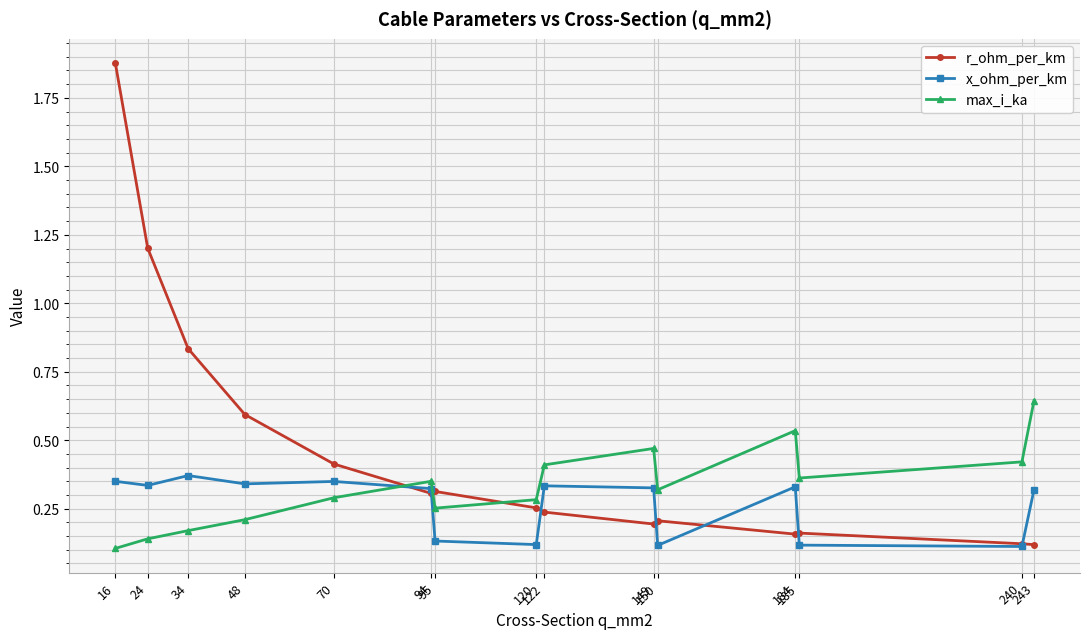

How many interior local valleys does the max_i_ka series have?

3